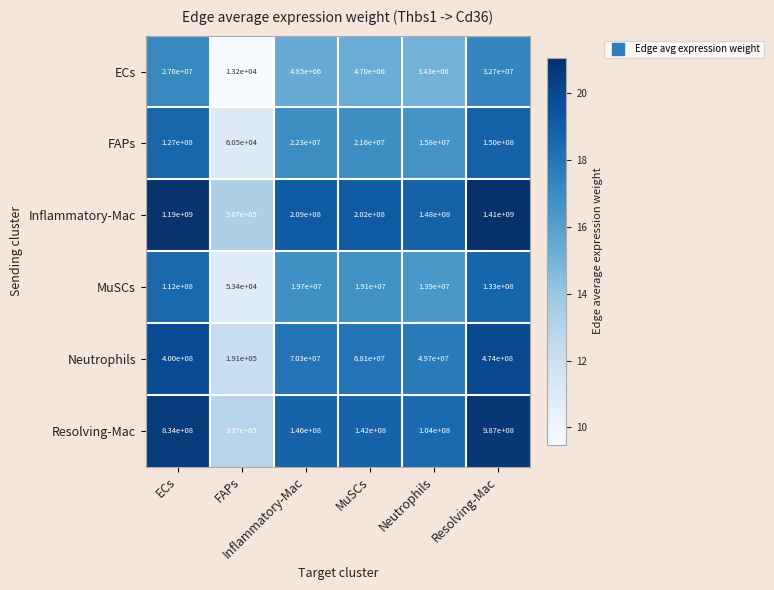

Which series has the largest total across all categories?

Inflammatory-Mac